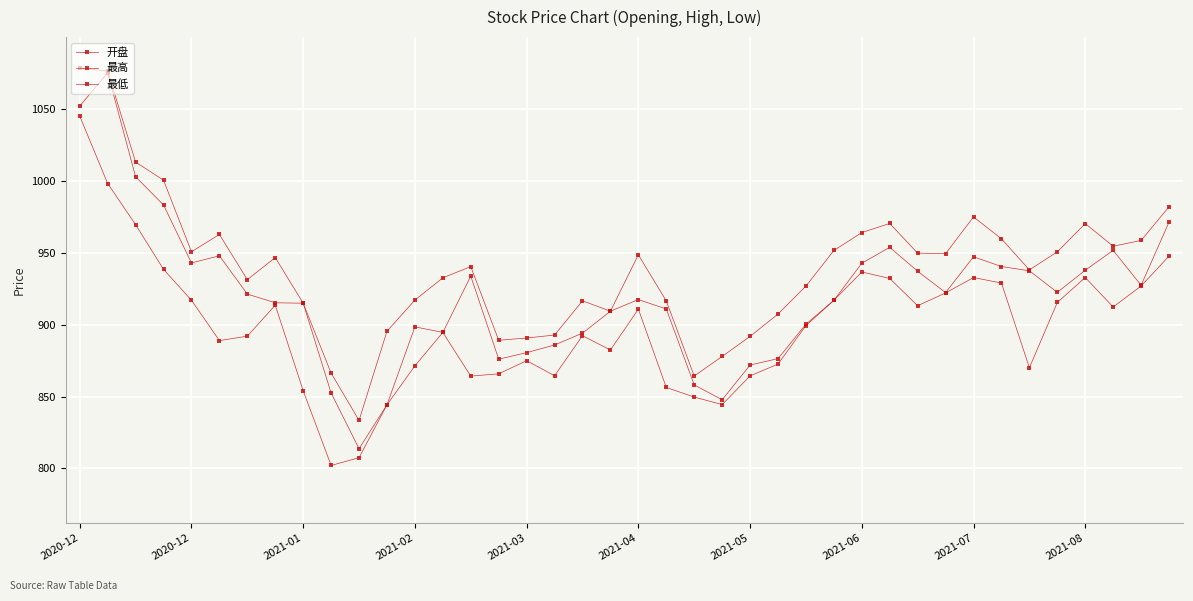

Where is the first local minimum for 开盘?

2020-12